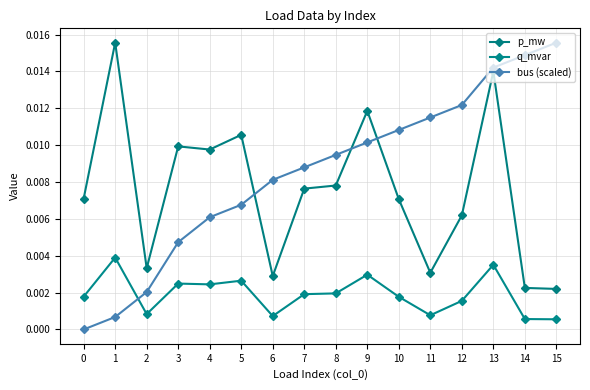

At 7, list the series in order from largest to smallest.

bus (scaled), p_mw, q_mvar